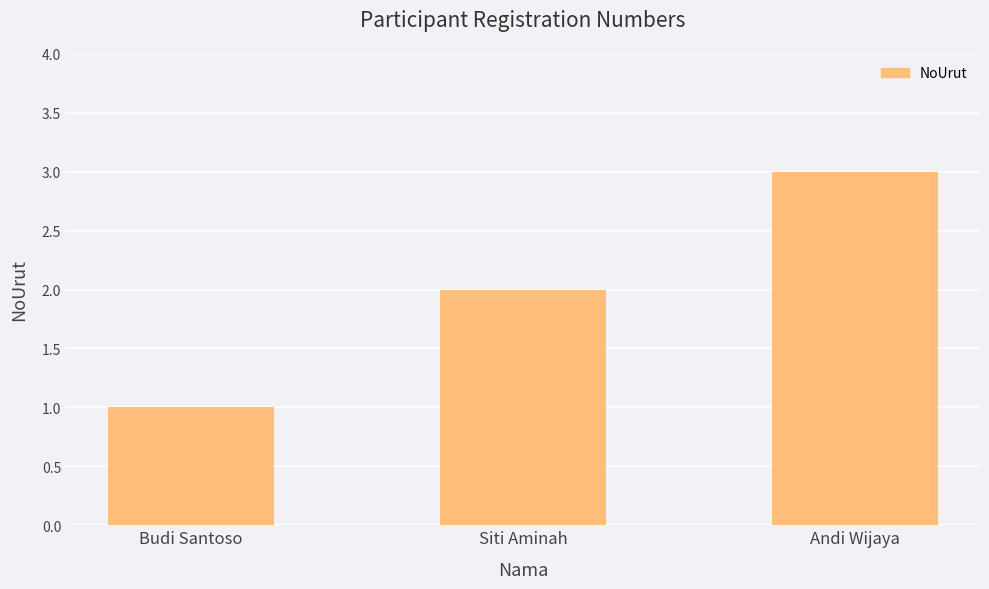

Which category has the highest value across all series?

Andi Wijaya